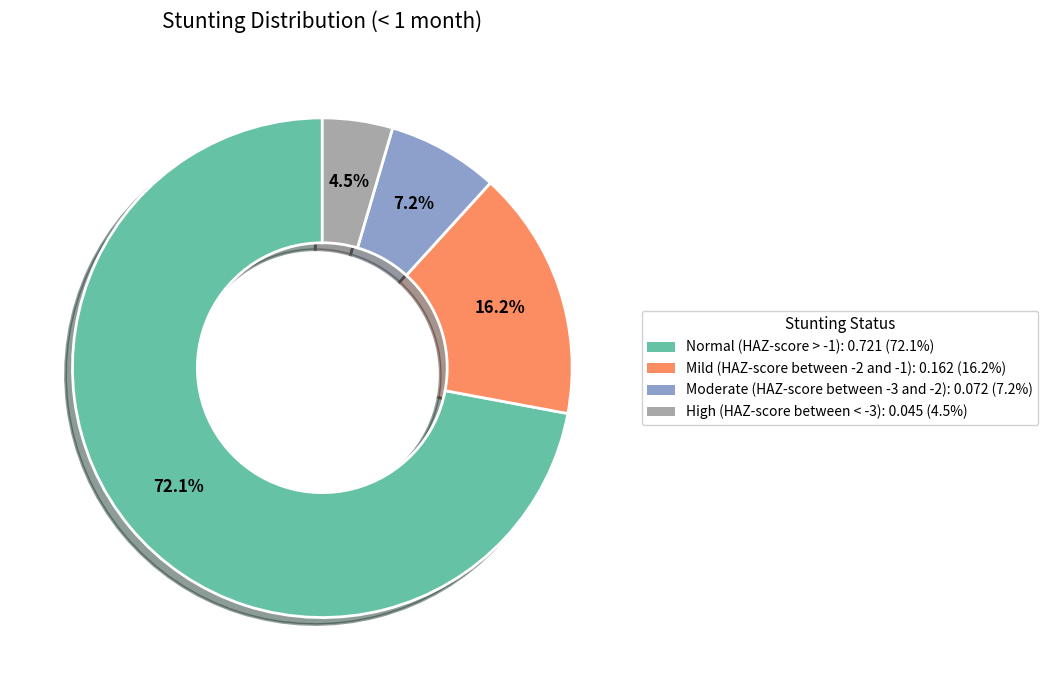

What is the smallest slice in the pie chart?

High (HAZ-score between < -3)